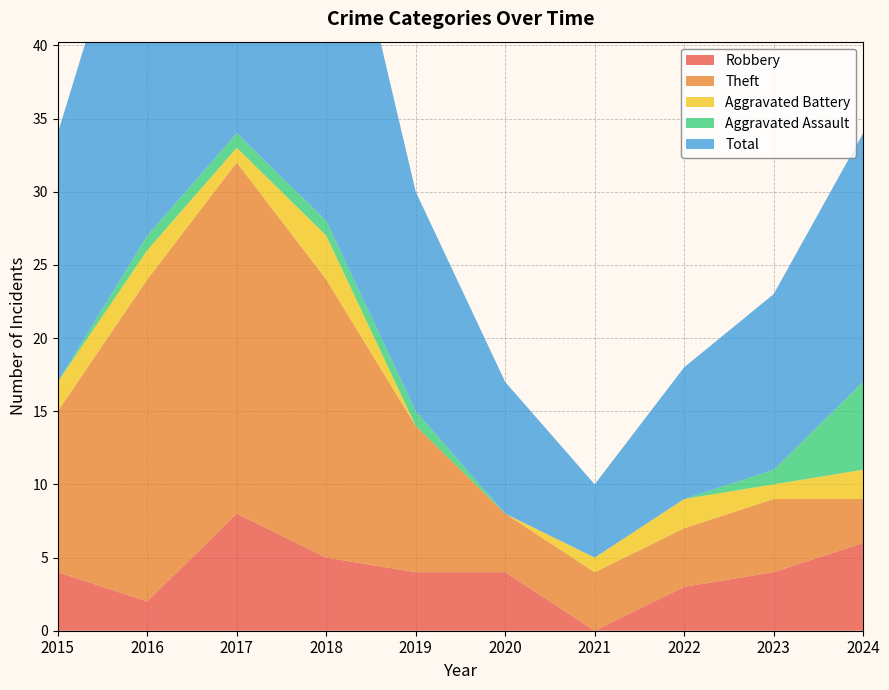

Reading right to left, list all the values displayed in this chart.

Robbery: 2024=6	2023=4	2022=3	2021=0	2020=4	2019=4	2018=5	2017=8	2016=2	2015=4
Theft: 2024=3	2023=5	2022=4	2021=4	2020=4	2019=10	2018=19	2017=24	2016=22	2015=11
Aggravated Battery: 2024=2	2023=1	2022=2	2021=1	2020=0	2019=0	2018=3	2017=1	2016=2	2015=2
Aggravated Assault: 2024=6	2023=1	2022=0	2021=0	2020=0	2019=1	2018=1	2017=1	2016=1	2015=0
Total: 2024=17	2023=12	2022=9	2021=5	2020=9	2019=15	2018=28	2017=35	2016=27	2015=17